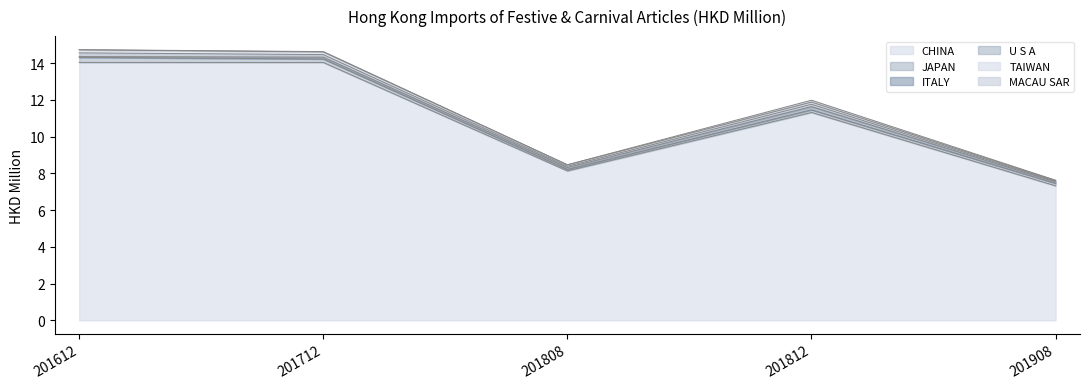

Where is 201908 nearest to the value 3?

JAPAN